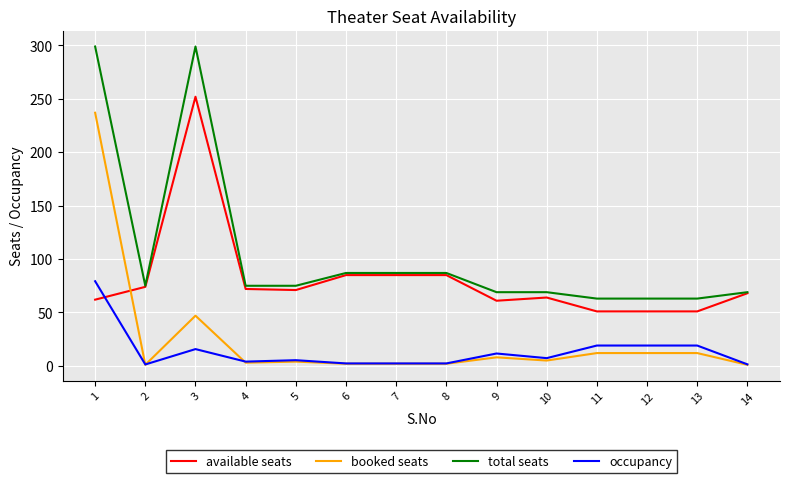

What is the maximum value for total seats?

299.0